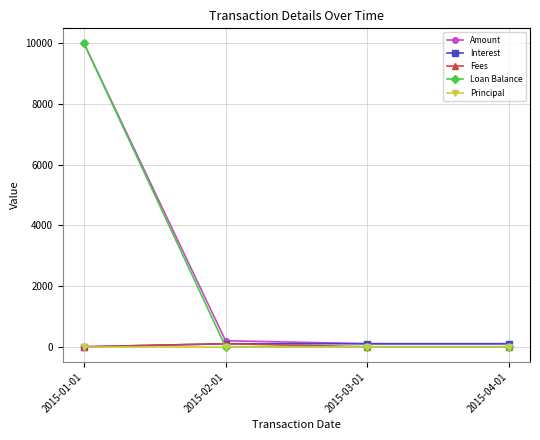

The value of Loan Balance at 2015-01-01 is 10000. True or false?

True